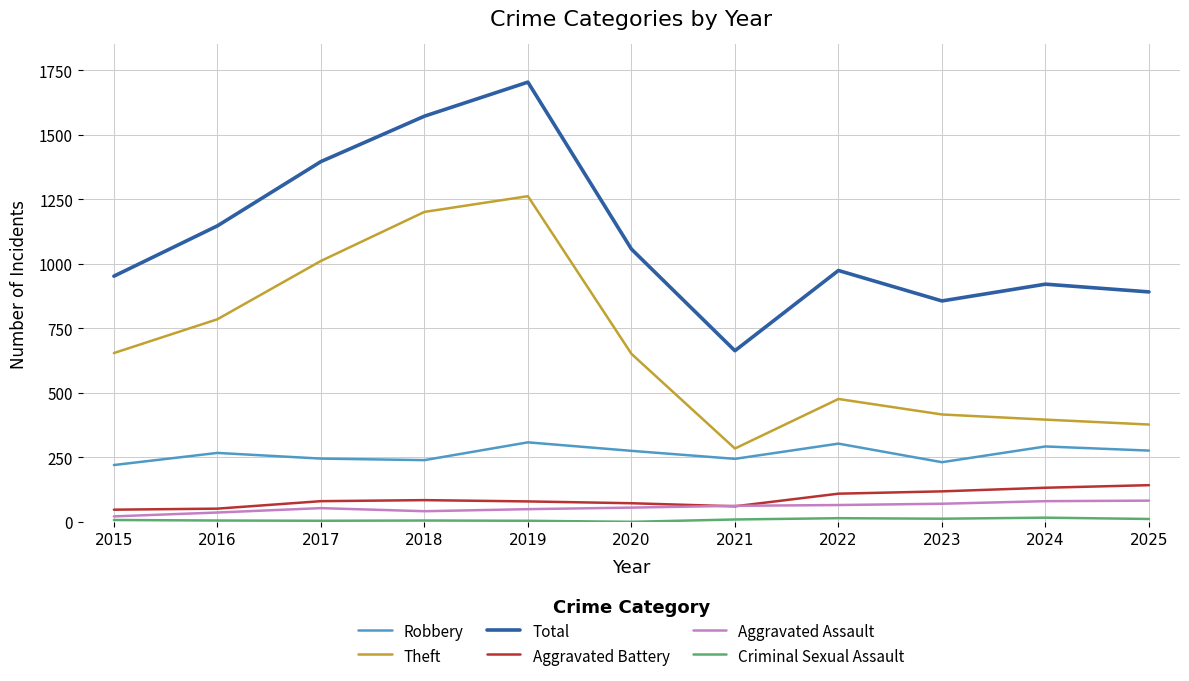

True or false: Aggravated Battery and Robbery cross at least once.

False